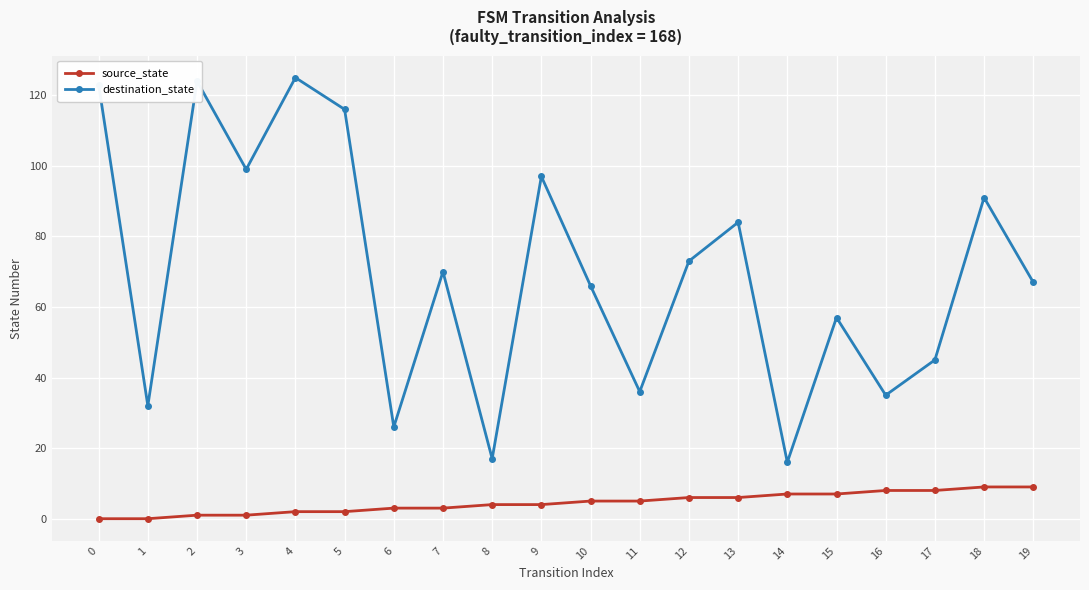

The destination_state series shows 97 at 9. True or false?

True